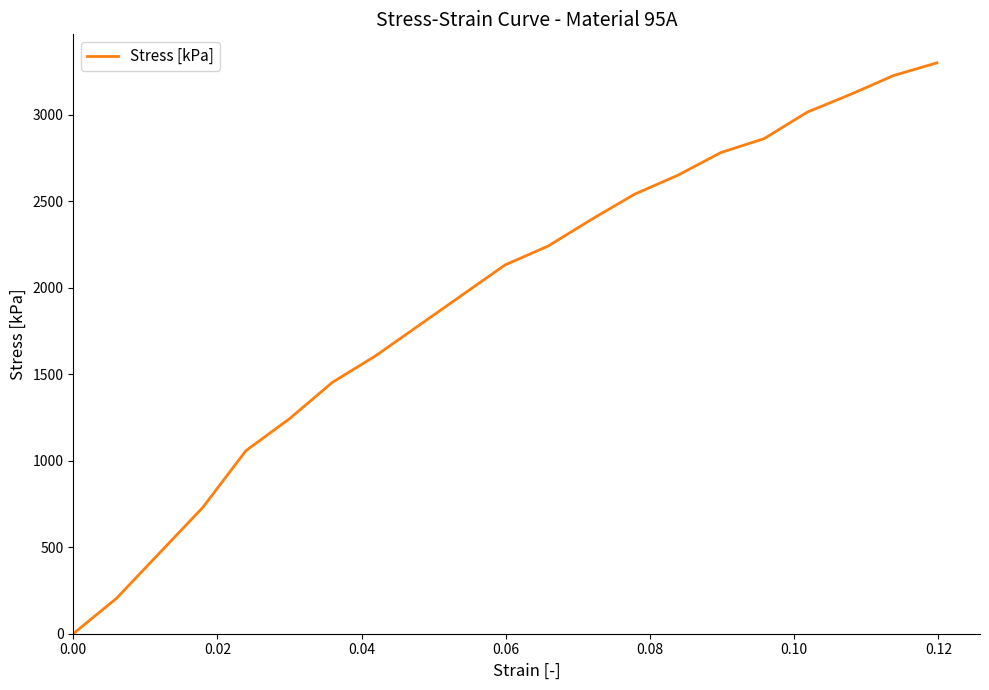

What is the greatest value displayed?

3298.9